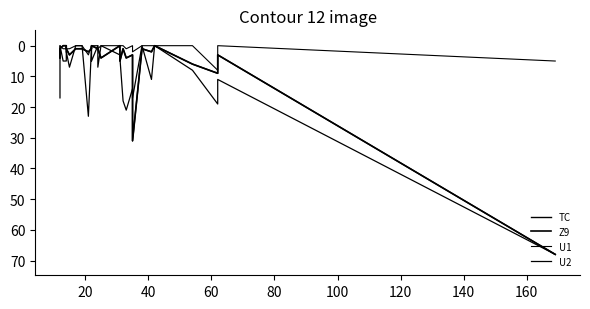

In U2, how many points are lower than both neighbors (excluding endpoints)?

8